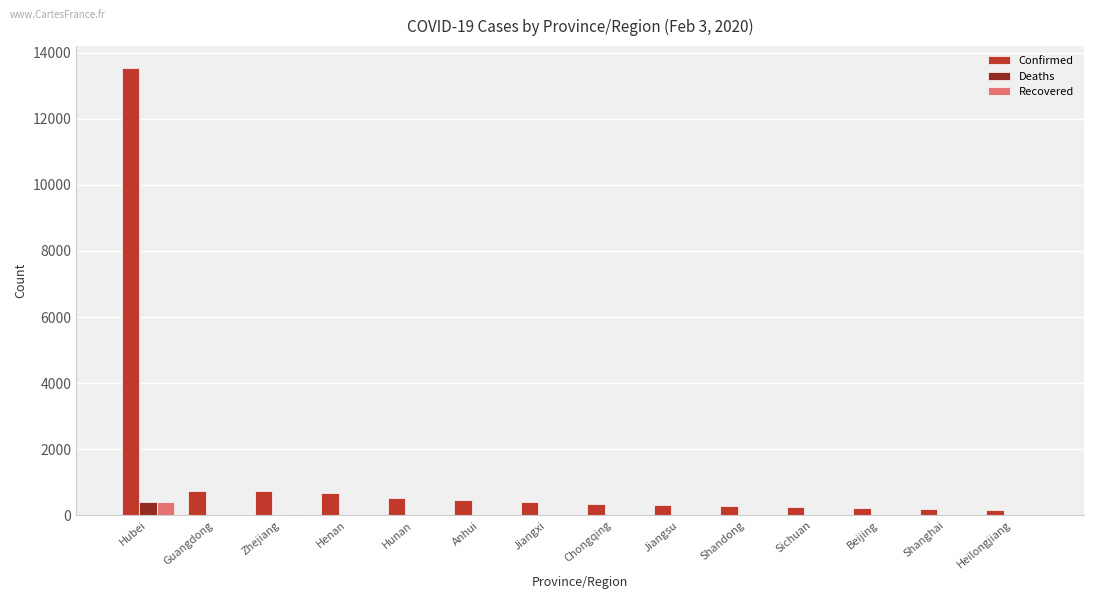

The Confirmed series shows 337 at Chongqing. True or false?

True